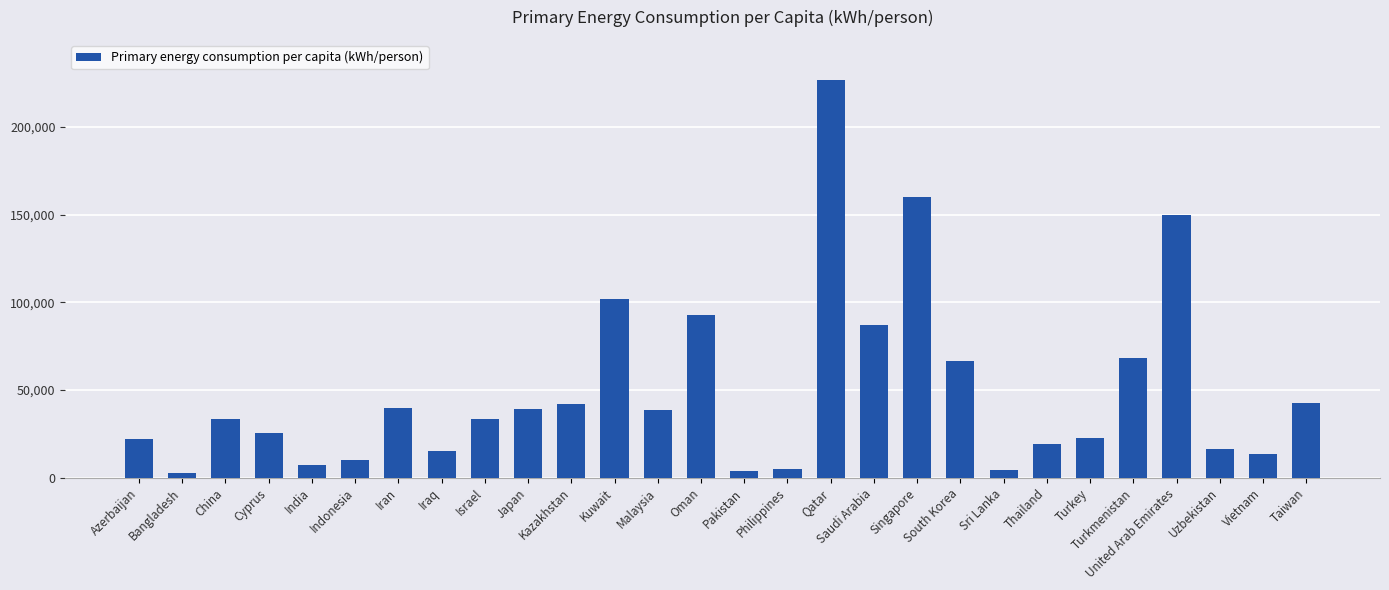

What is the average value?

49736.4